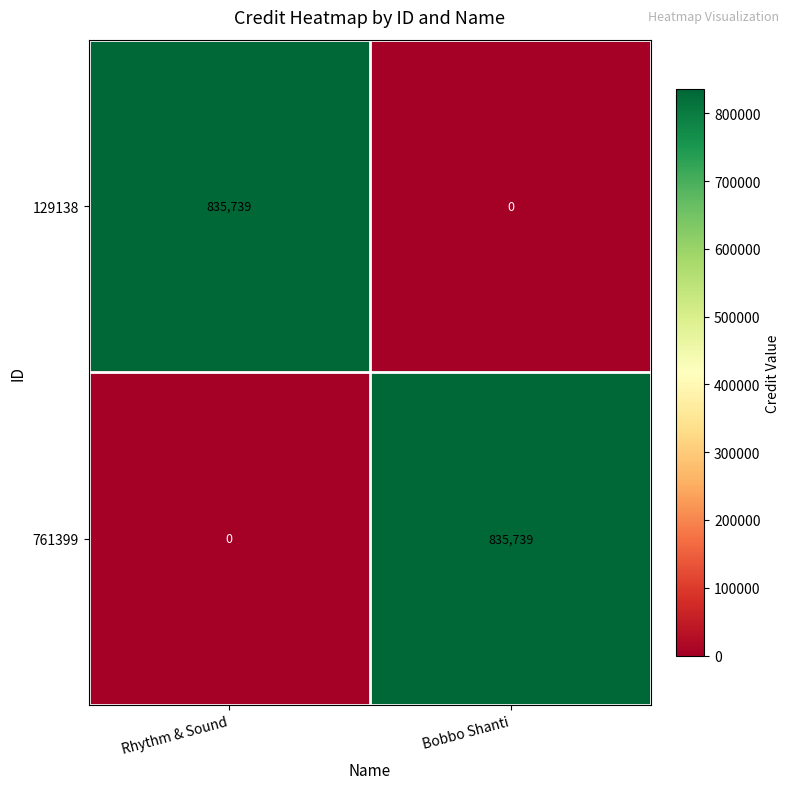

What is the difference between the 761399 values at Bobbo Shanti and Rhythm & Sound?

835739